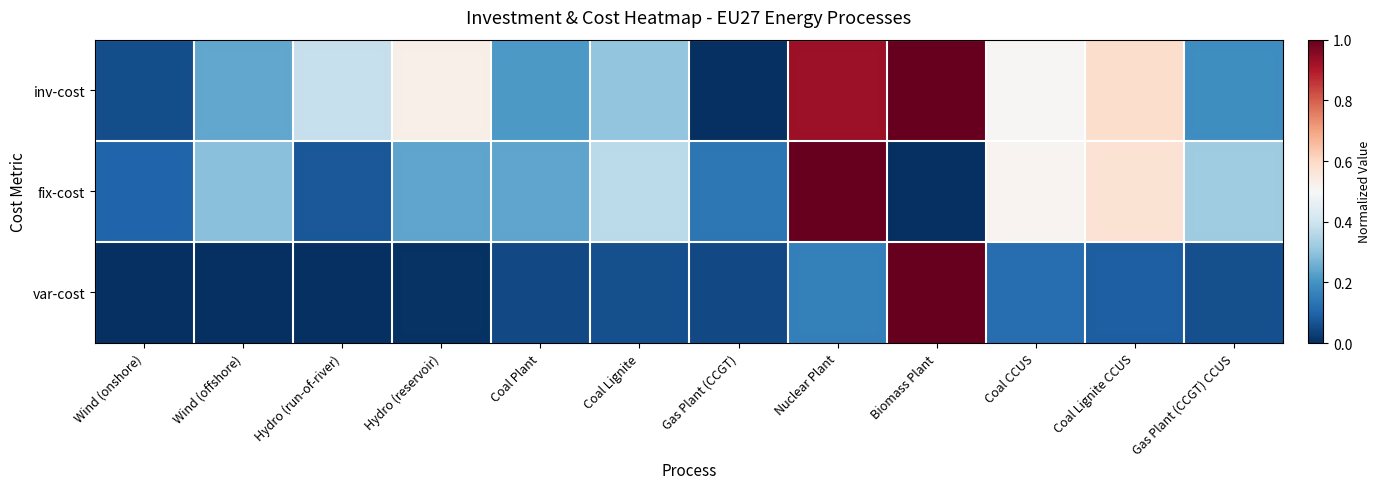

Reading left to right, transcribe all the data shown in this chart.

inv-cost: Wind (onshore)=0.1	Wind (offshore)=0.2	Hydro (run-of-river)=0.4	Hydro (reservoir)=0.5	Coal Plant=0.2	Coal Lignite=0.3	Gas Plant (CCGT)=0.0	Nuclear Plant=0.9	Biomass Plant=1.0	Coal CCUS=0.5	Coal Lignite CCUS=0.6	Gas Plant (CCGT) CCUS=0.2
fix-cost: Wind (onshore)=0.1	Wind (offshore)=0.3	Hydro (run-of-river)=0.1	Hydro (reservoir)=0.2	Coal Plant=0.2	Coal Lignite=0.4	Gas Plant (CCGT)=0.1	Nuclear Plant=1.0	Biomass Plant=0.0	Coal CCUS=0.5	Coal Lignite CCUS=0.6	Gas Plant (CCGT) CCUS=0.3
var-cost: Wind (onshore)=0.0	Wind (offshore)=0.0	Hydro (run-of-river)=0.0	Hydro (reservoir)=0.0	Coal Plant=0.1	Coal Lignite=0.1	Gas Plant (CCGT)=0.0	Nuclear Plant=0.2	Biomass Plant=1.0	Coal CCUS=0.1	Coal Lignite CCUS=0.1	Gas Plant (CCGT) CCUS=0.1